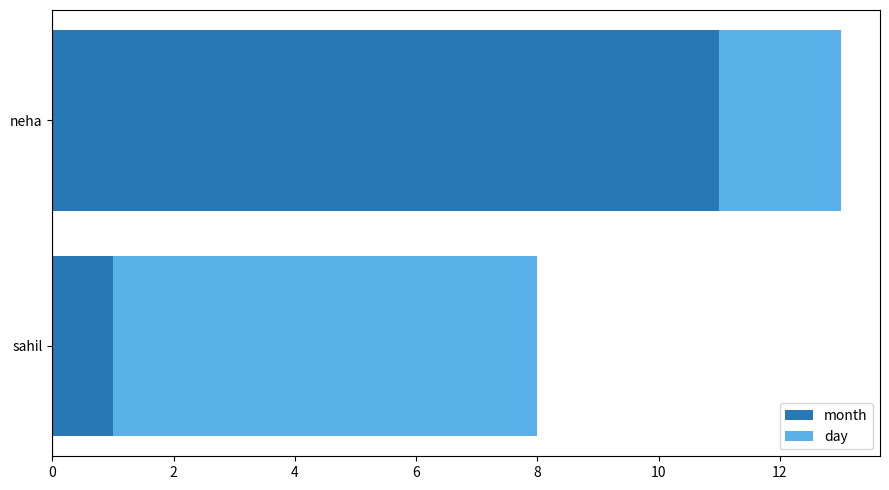

Rank the categories by month value from highest to lowest.

neha, sahil